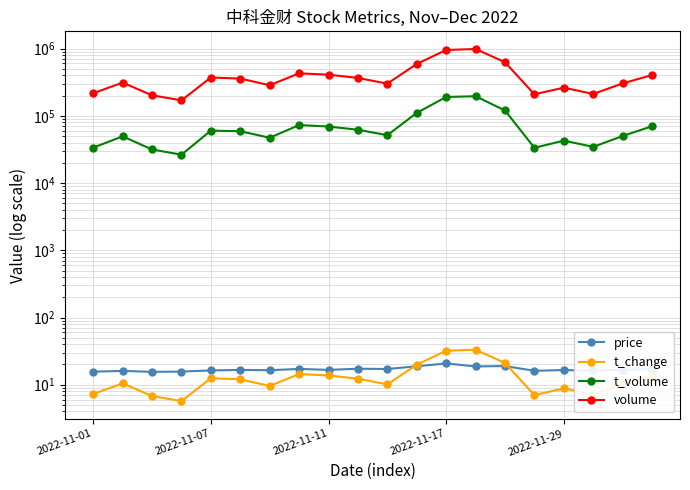

Rank the series by their maximum value, from lowest to highest.

price, t_change, t_volume, volume